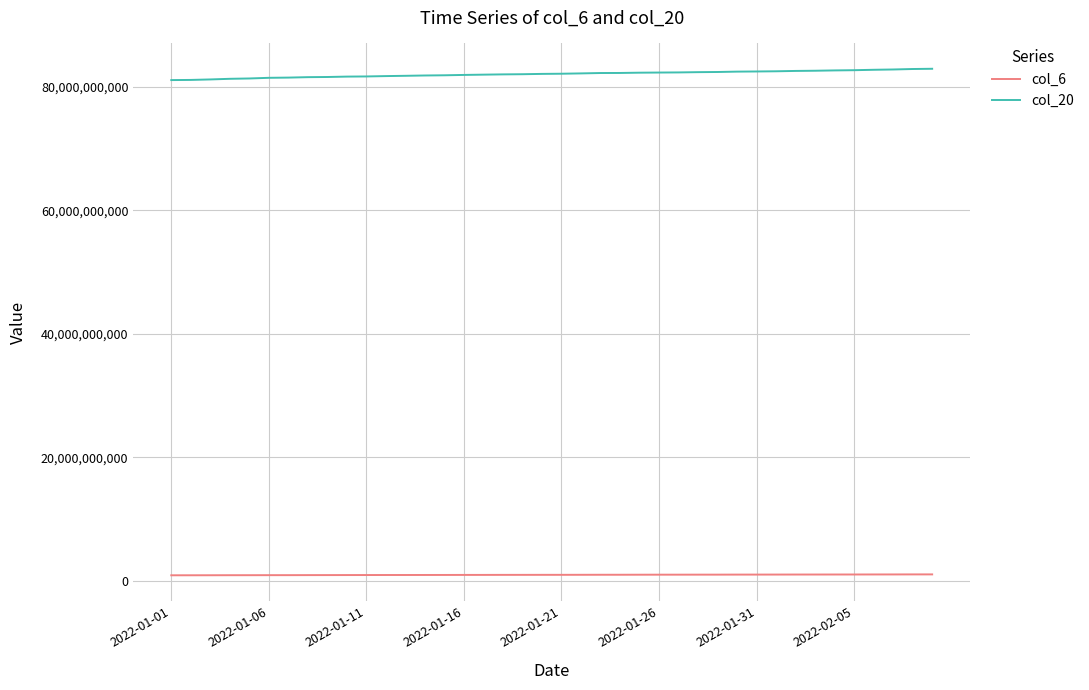

Does the chart have visible grid lines?

Yes